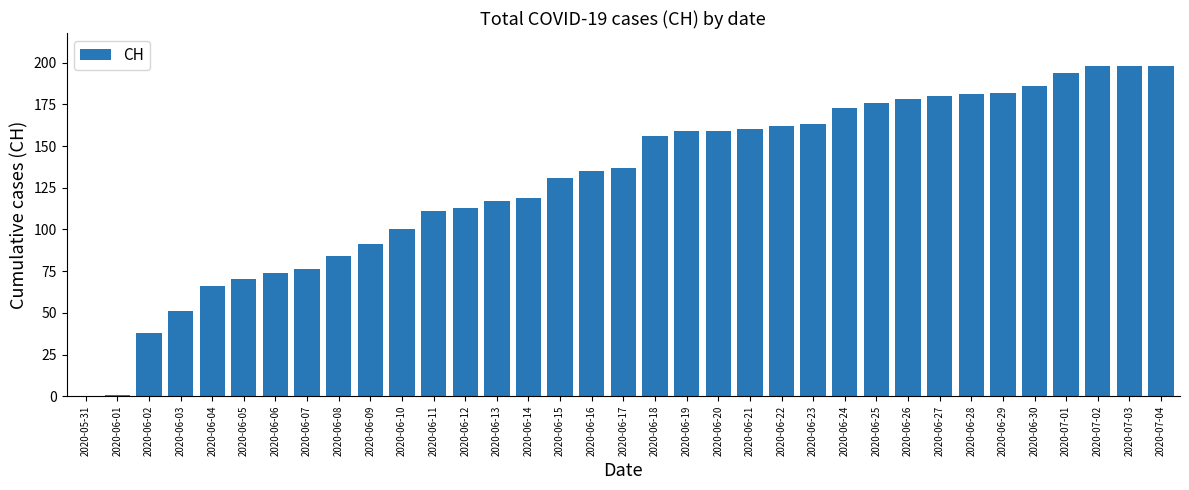

What is the sum of the values at 2020-06-18 and 2020-06-12?

269